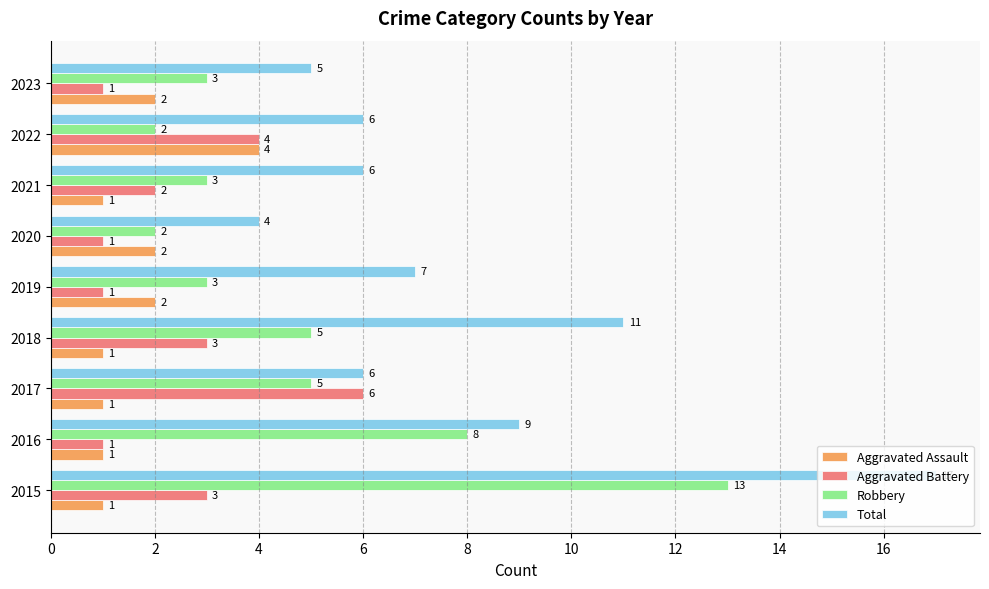

Is the value of Robbery at 2022 greater than the value of Total at 2017?

No